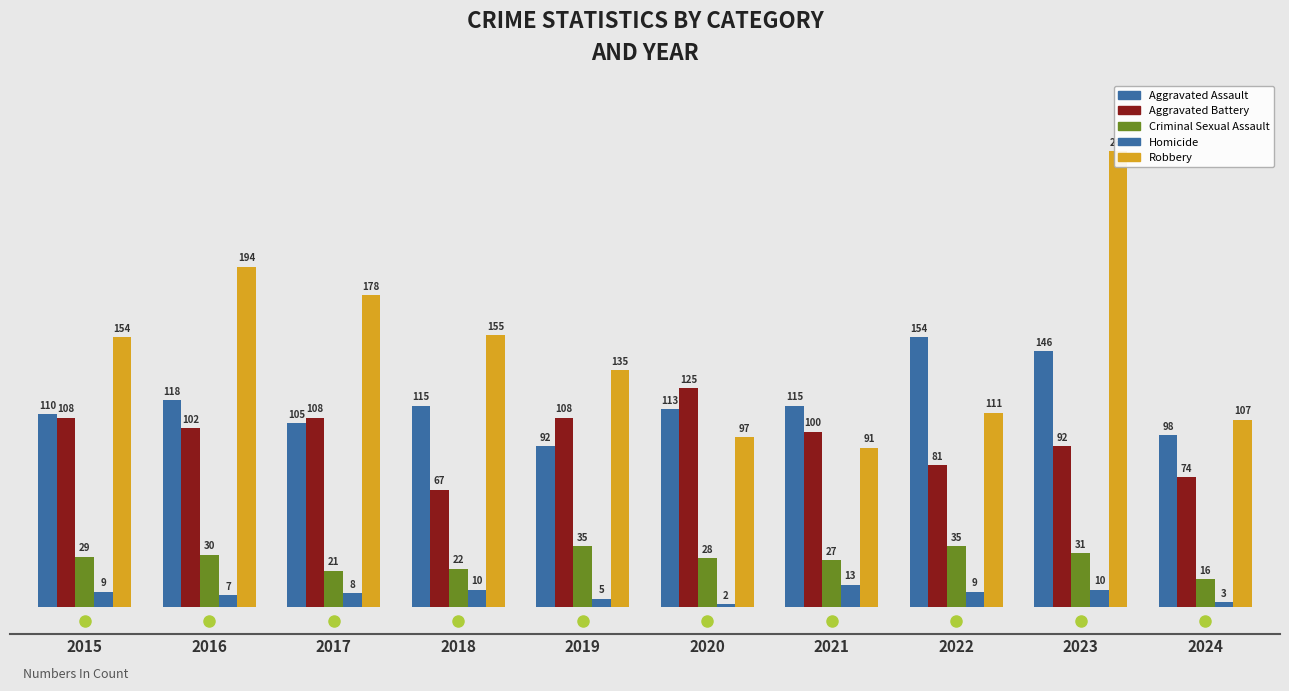

How many categories are shown in the chart?

10